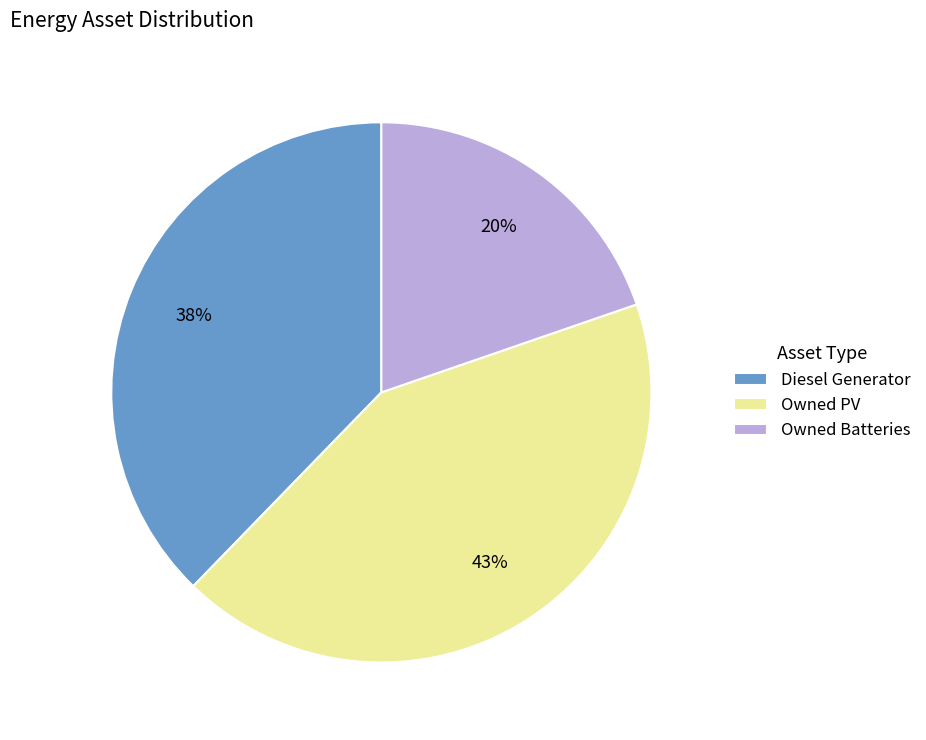

Count the number of slices in the pie.

3